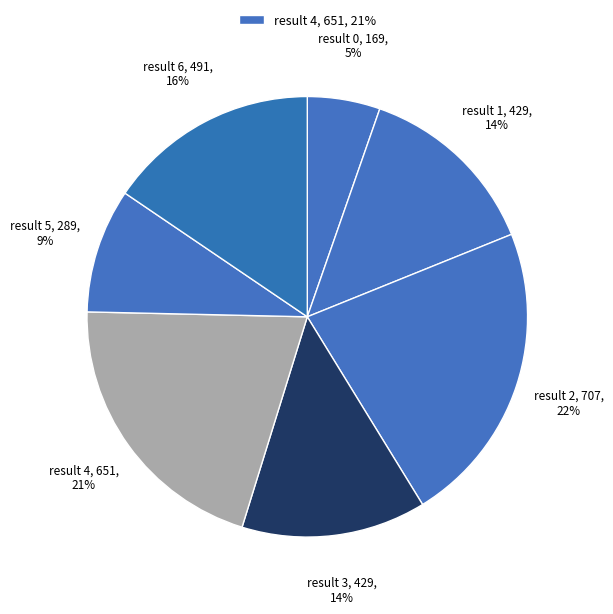

How many segments does this pie chart have?

7